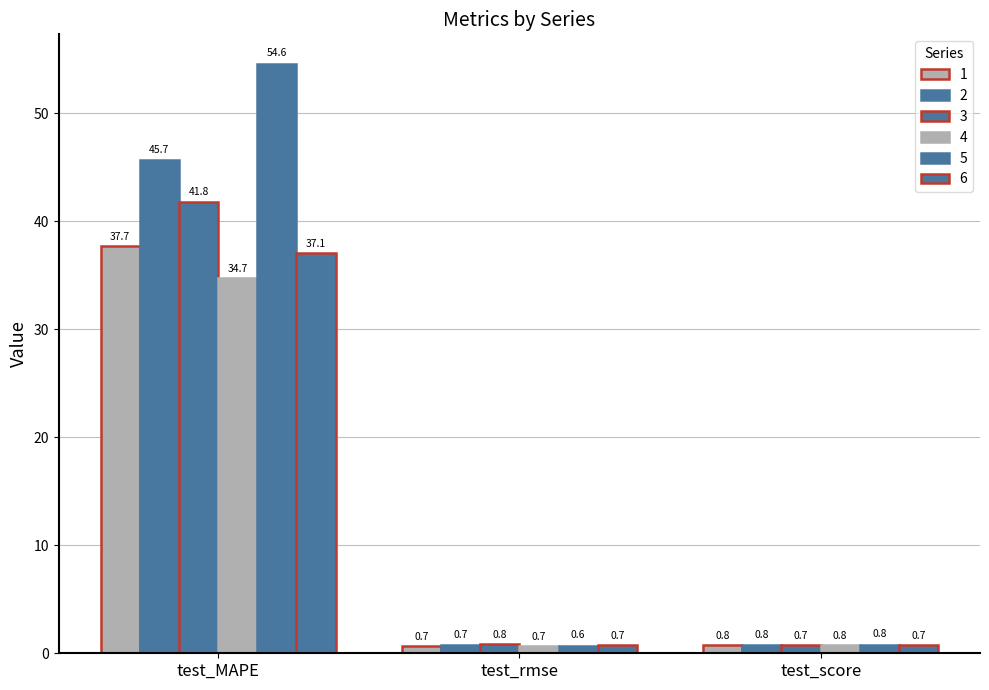

What is the sum of all 4 values?

36.2